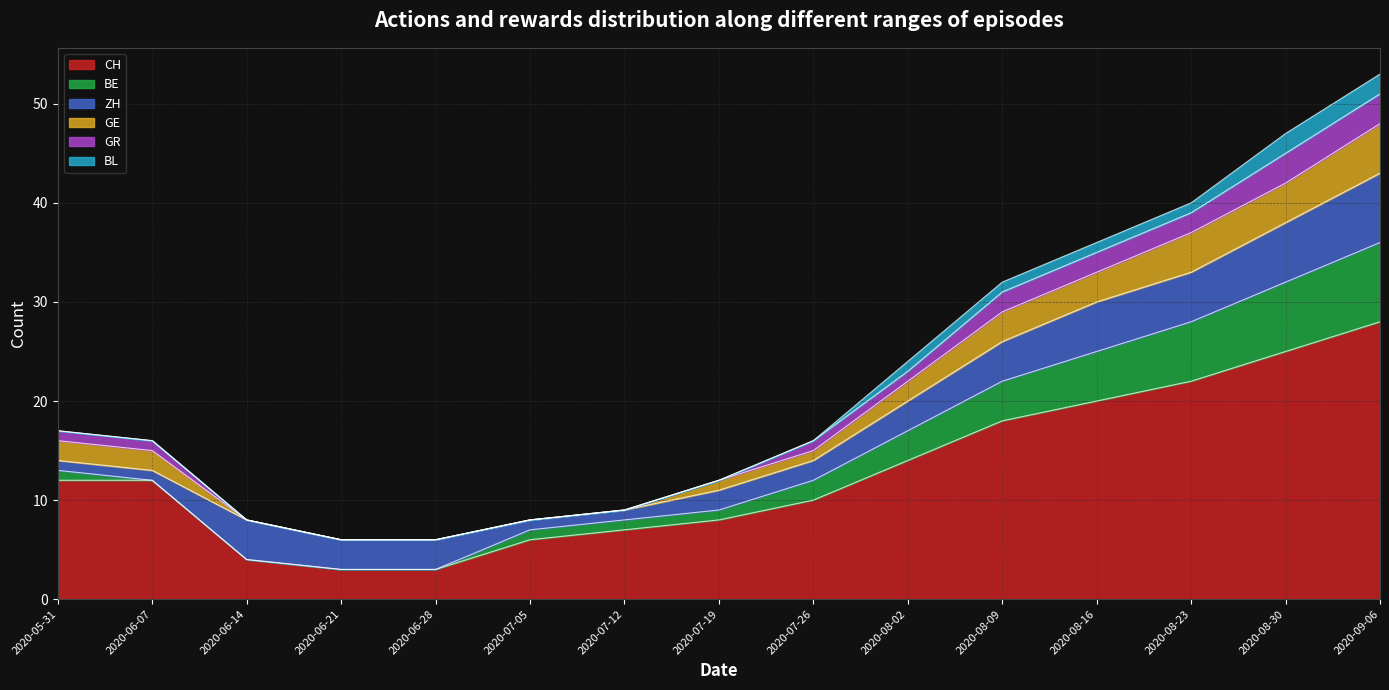

What is the total value across all series at 2020-08-30?

47